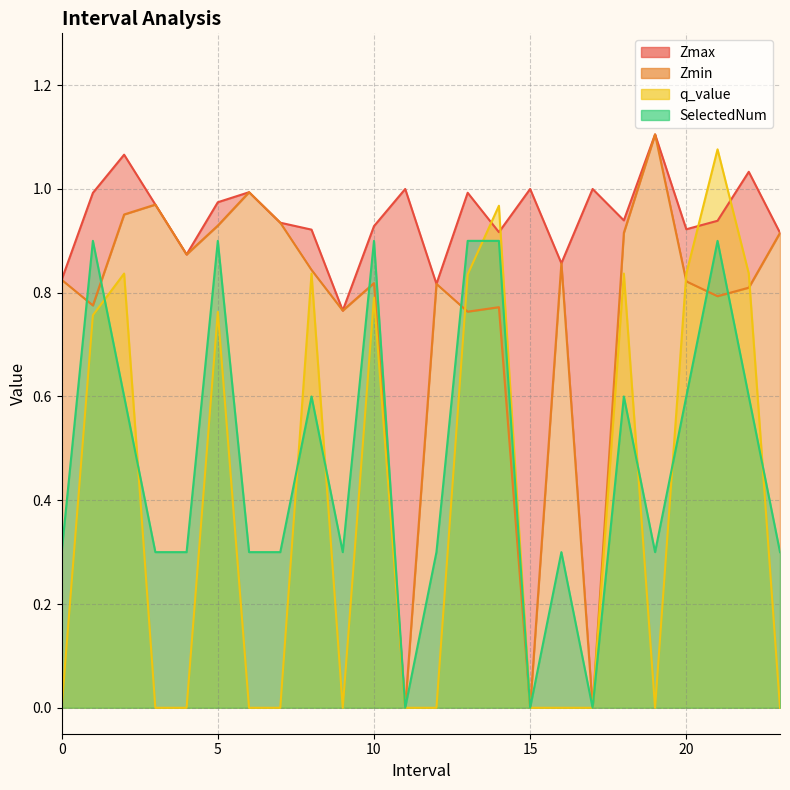

Reading right to left, what are all the values shown in this chart?

Zmax: 23.0=0.9	22.0=1.0	21.0=0.9	20.0=0.9	19.0=1.1	18.0=0.9	17.0=1.0	16.0=0.9	15.0=1.0	14.0=0.9	13.0=1.0	12.0=0.8	11.0=1.0	10.0=0.9	9.0=0.8	8.0=0.9	7.0=0.9	6.0=1.0	5.0=1.0	4.0=0.9	3.0=1.0	2.0=1.1	1.0=1.0	0.0=0.8
Zmin: 23.0=0.9	22.0=0.8	21.0=0.8	20.0=0.8	19.0=1.1	18.0=0.9	17.0=0.0	16.0=0.9	15.0=0.0	14.0=0.8	13.0=0.8	12.0=0.8	11.0=0.0	10.0=0.8	9.0=0.8	8.0=0.8	7.0=0.9	6.0=1.0	5.0=0.9	4.0=0.9	3.0=1.0	2.0=1.0	1.0=0.8	0.0=0.8
q_value: 23.0=-0.0	22.0=0.8	21.0=1.1	20.0=0.8	19.0=-0.0	18.0=0.8	17.0=0.0	16.0=-0.0	15.0=0.0	14.0=1.0	13.0=0.8	12.0=-0.0	11.0=0.0	10.0=0.8	9.0=-0.0	8.0=0.8	7.0=-0.0	6.0=-0.0	5.0=0.8	4.0=-0.0	3.0=-0.0	2.0=0.8	1.0=0.8	0.0=-0.0
SelectedNum: 23.0=0.3	22.0=0.6	21.0=0.9	20.0=0.6	19.0=0.3	18.0=0.6	17.0=0.0	16.0=0.3	15.0=0.0	14.0=0.9	13.0=0.9	12.0=0.3	11.0=0.0	10.0=0.9	9.0=0.3	8.0=0.6	7.0=0.3	6.0=0.3	5.0=0.9	4.0=0.3	3.0=0.3	2.0=0.6	1.0=0.9	0.0=0.3